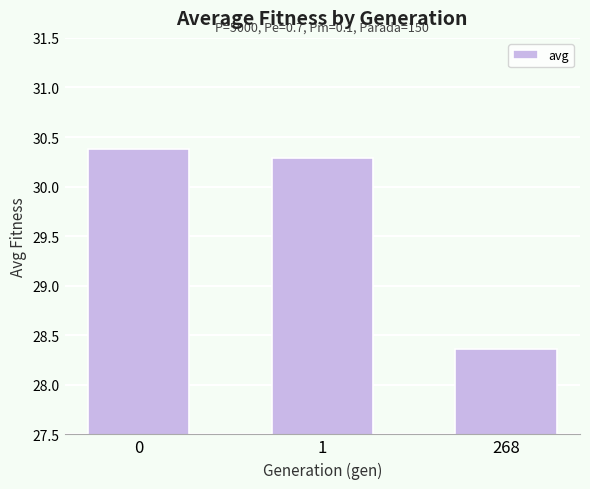

What is the sum of the values at 0 and 1?

60.7